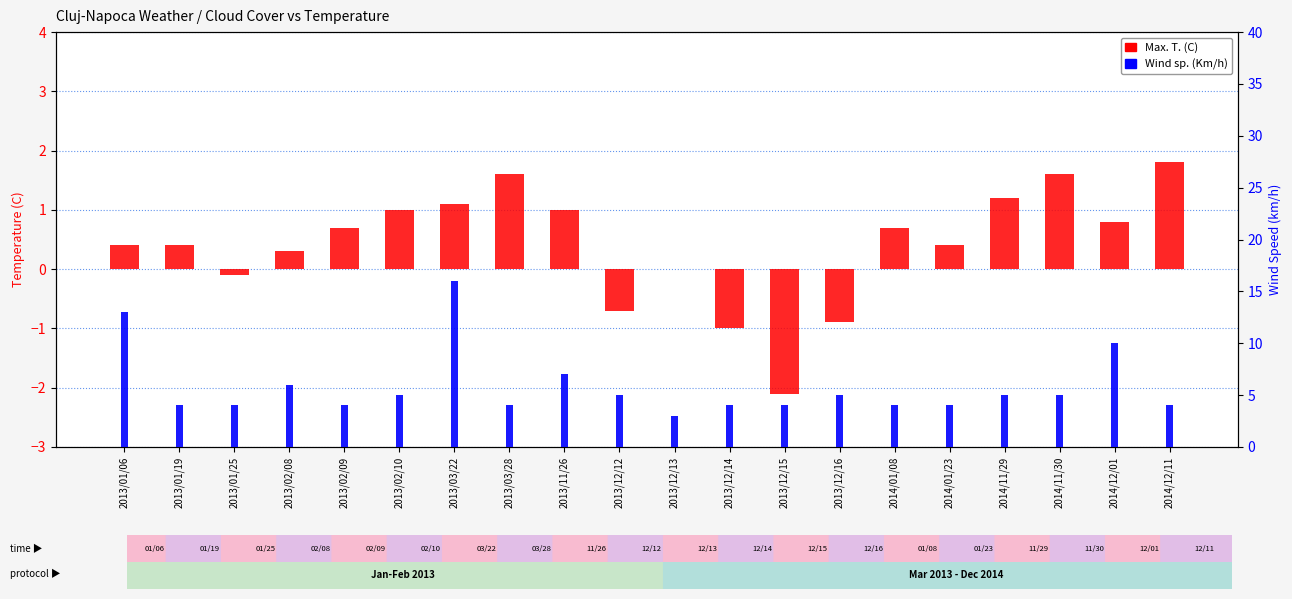

List the labels in order of Max. T. (C) value, smallest first.

2013/12/15, 2013/12/14, 2013/12/16, 2013/12/12, 2013/01/25, 2013/12/13, 2013/02/08, 2013/01/06, 2013/01/19, 2014/01/23, 2013/02/09, 2014/01/08, 2014/12/01, 2013/02/10, 2013/11/26, 2013/03/22, 2014/11/29, 2013/03/28, 2014/11/30, 2014/12/11